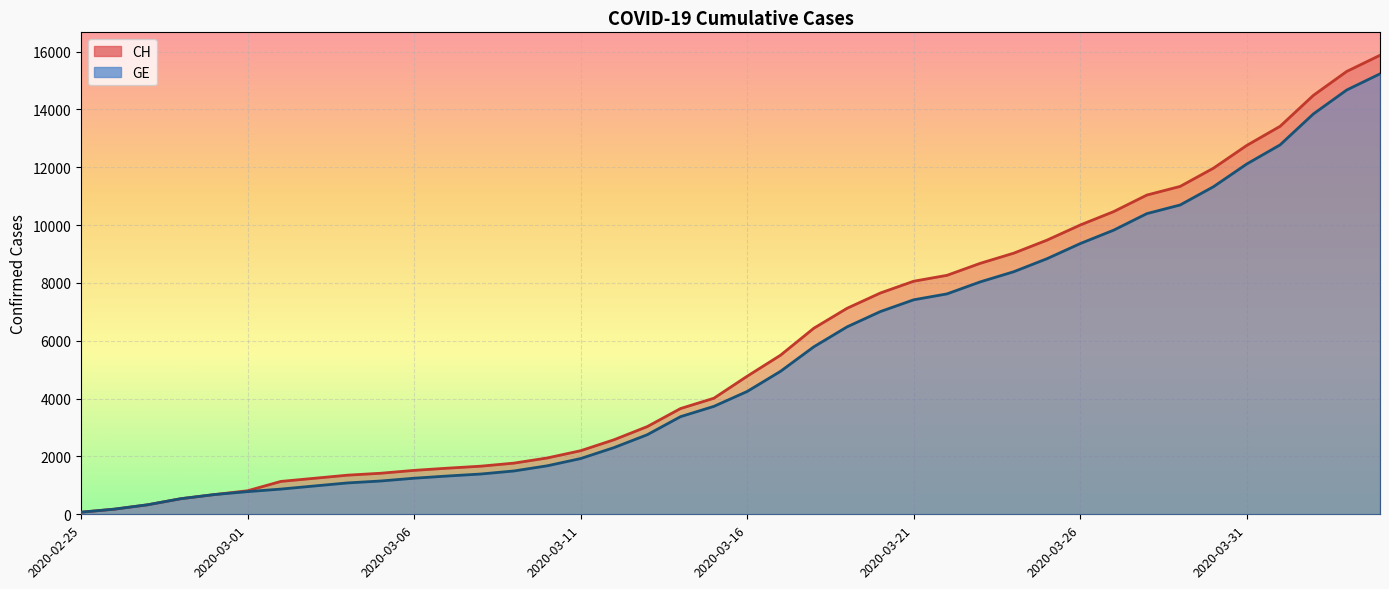

True or false: CH and GE cross at least once.

False